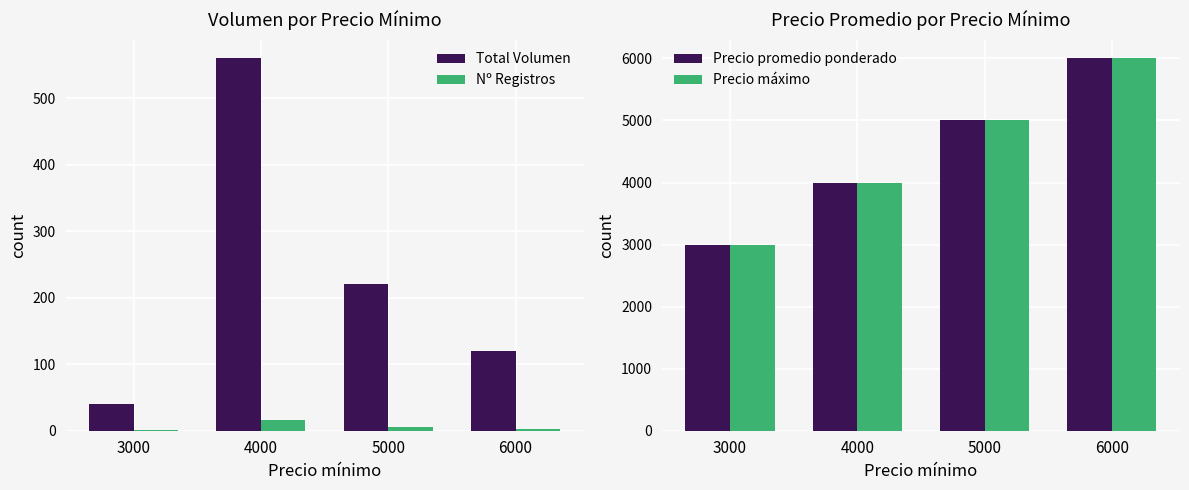

What is the average value of the Total Volumen series?

235